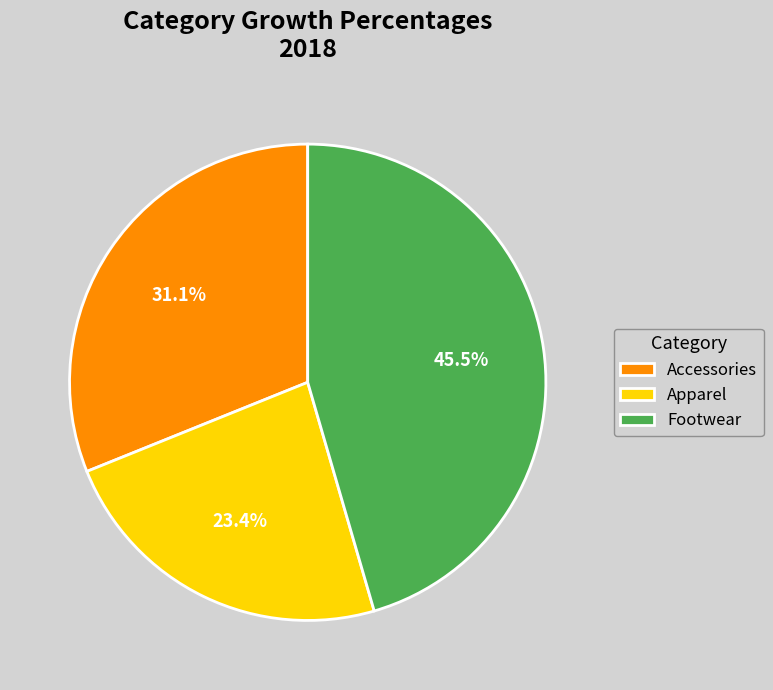

Which category has the biggest portion of the pie?

Footwear